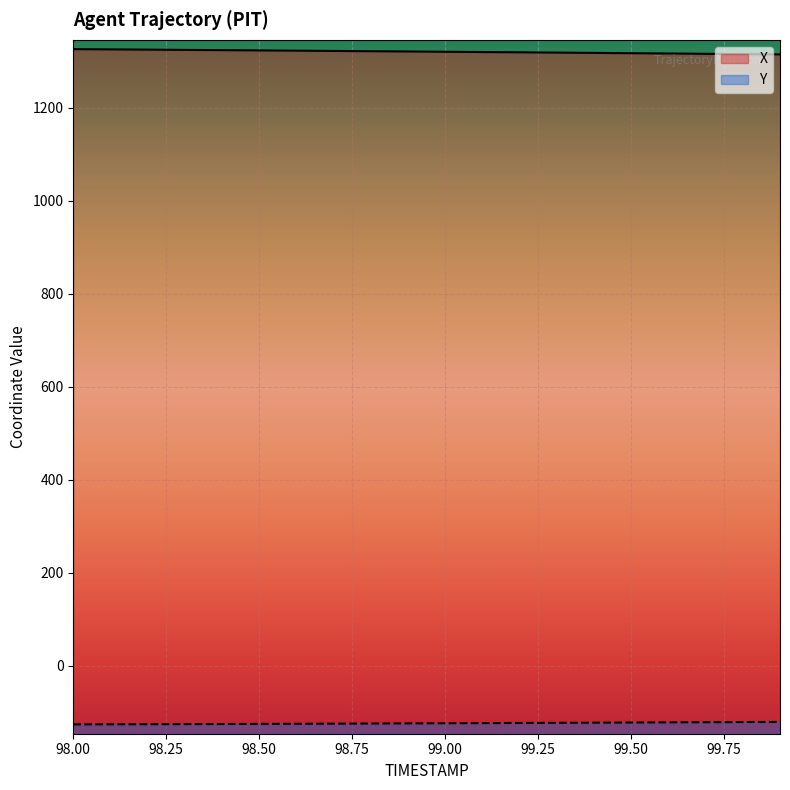

True or false: Y has more than 0 interior local peaks.

False